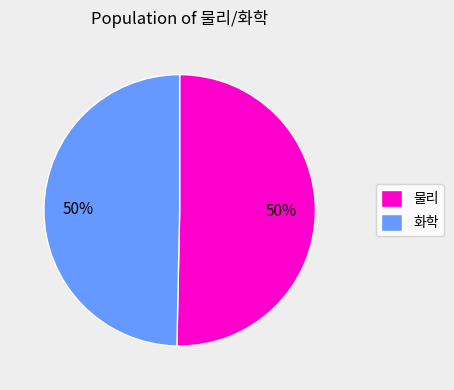

Count the number of slices in the pie.

2